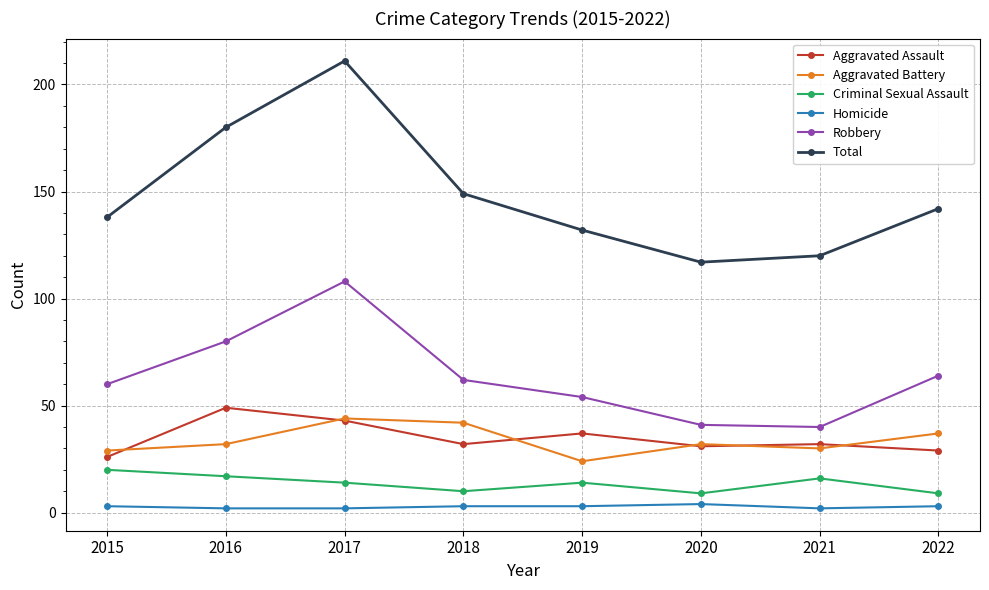

Reading left to right, what are all the values shown in this chart?

Aggravated Assault: 26	49	43	32	37	31	32	29
Aggravated Battery: 29	32	44	42	24	32	30	37
Criminal Sexual Assault: 20	17	14	10	14	9	16	9
Homicide: 3	2	2	3	3	4	2	3
Robbery: 60	80	108	62	54	41	40	64
Total: 138	180	211	149	132	117	120	142